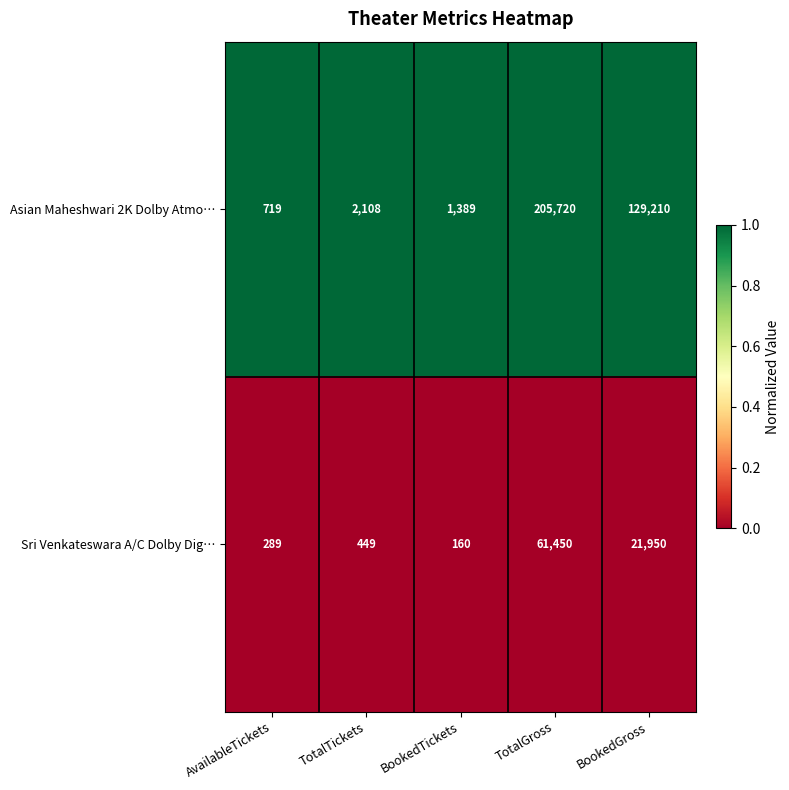

Reading left to right, transcribe all the data shown in this chart.

Asian Maheshwari 2K Dolby Atmo…: 719	2108	1389	205720	129210
Sri Venkateswara A/C Dolby Dig…: 289	449	160	61450	21950